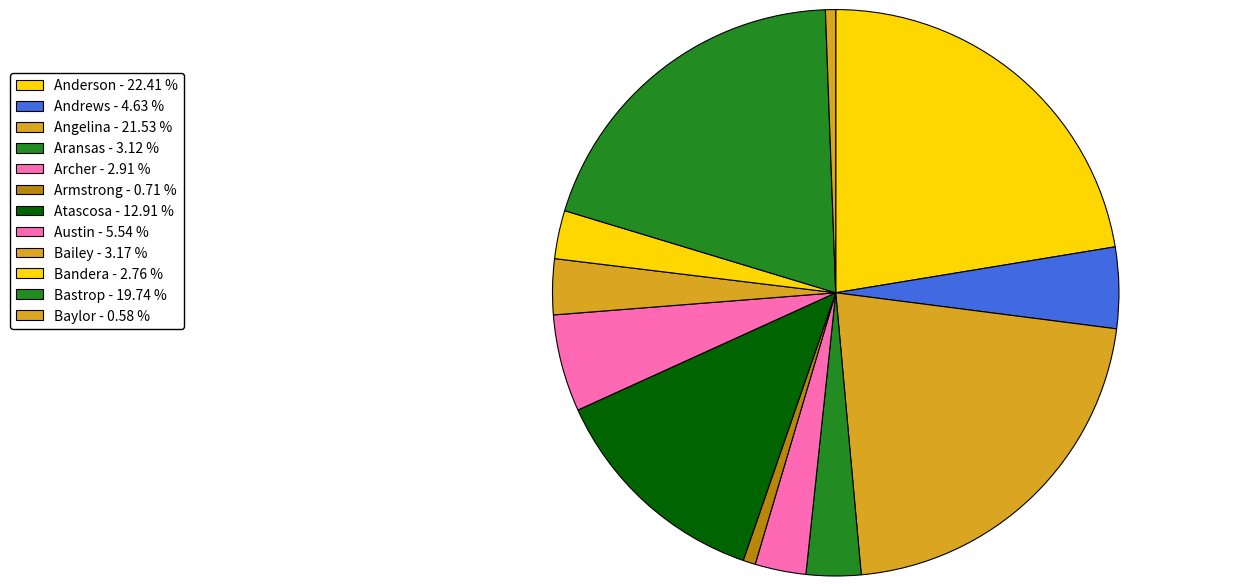

Do Angelina and Archer together represent more than half of the pie?

No